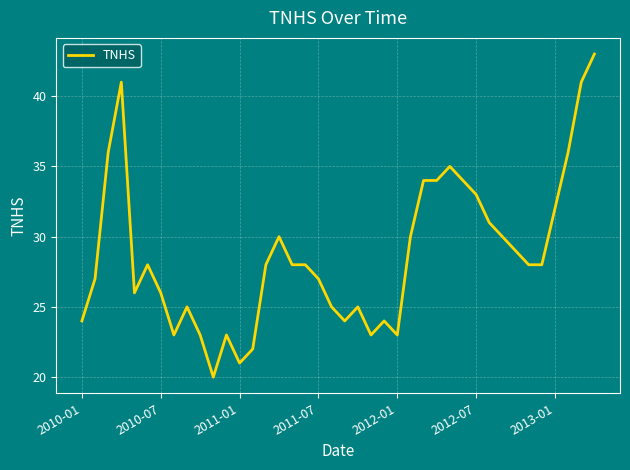

Reading left to right, what are all the values shown in this chart?

24	27	36	41	26	28	26	23	25	23	20	23	21	22	28	30	28	28	27	25	24	25	23	24	23	30	34	34	35	34	33	31	30	29	28	28	32	36	41	43